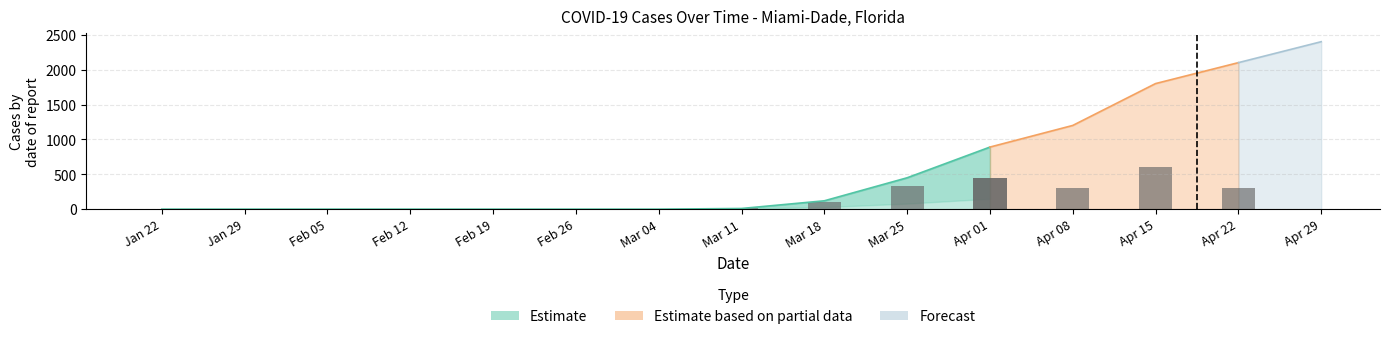

Is it true that cases equals 1335 at 2020-04-22?

False